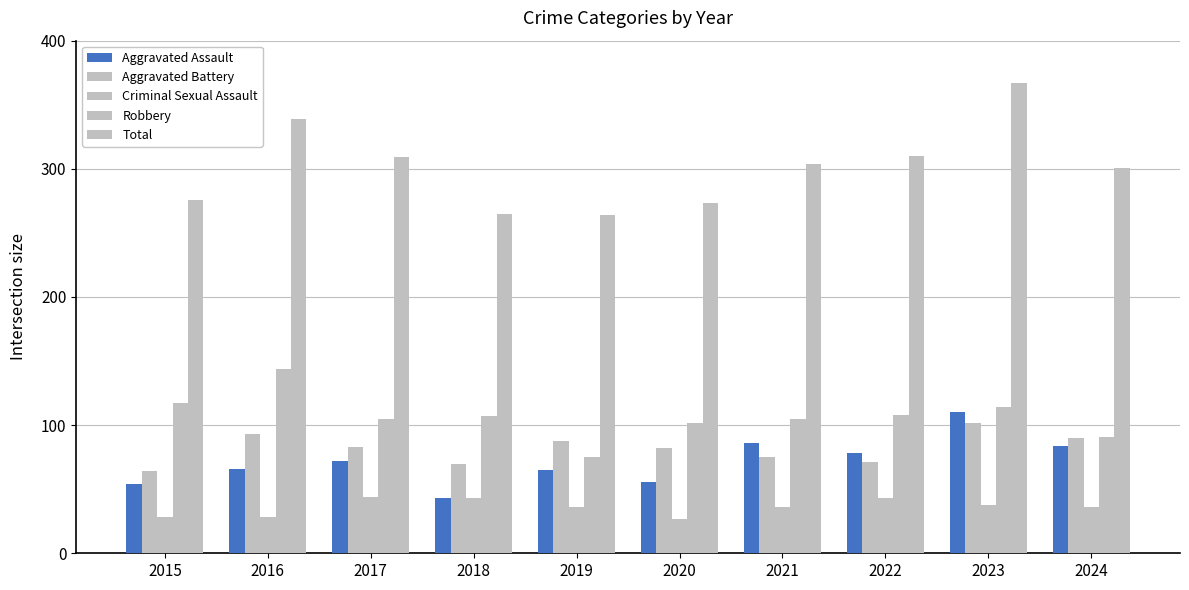

The Aggravated Battery series shows 88 at 2019. True or false?

True